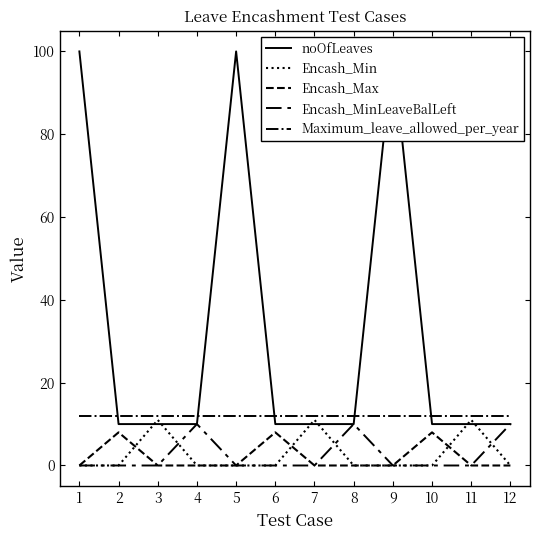

How many noOfLeaves values are between 10 and 100?

12